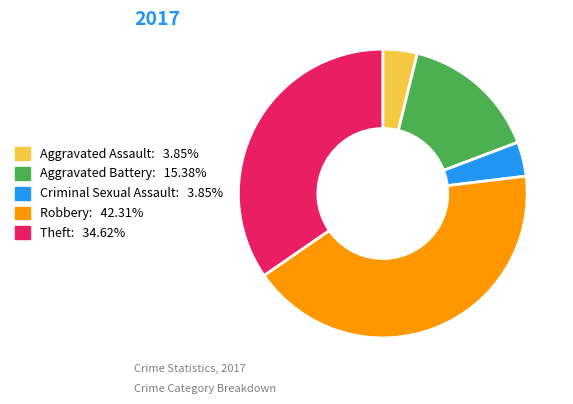

Approximately how many times larger is the value at Aggravated Assault: 3.85% compared to Criminal Sexual Assault: 3.85%?

1.0